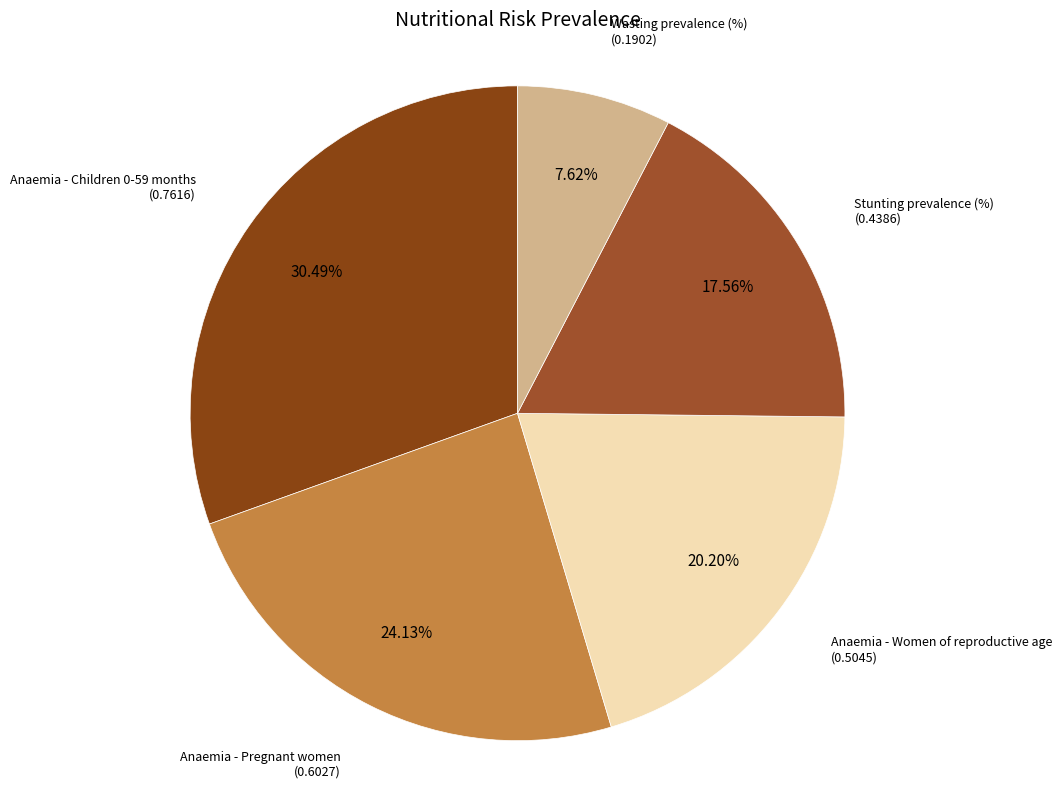

To the nearest percent, what is the difference between the largest and smallest slice percentages?

23%